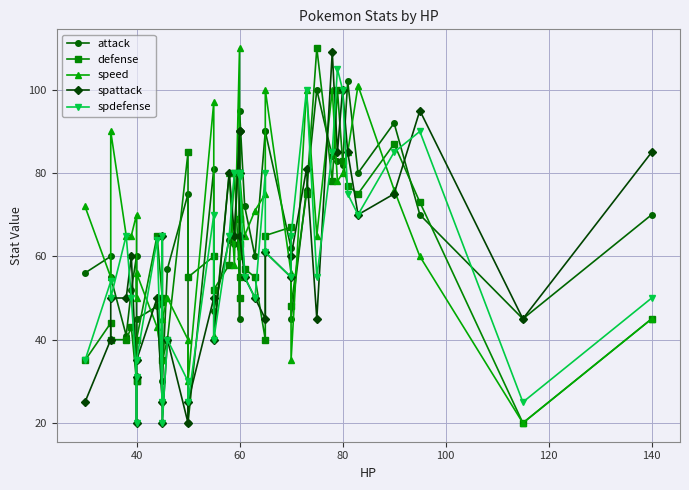

How many values in the spdefense series are below 64?

20